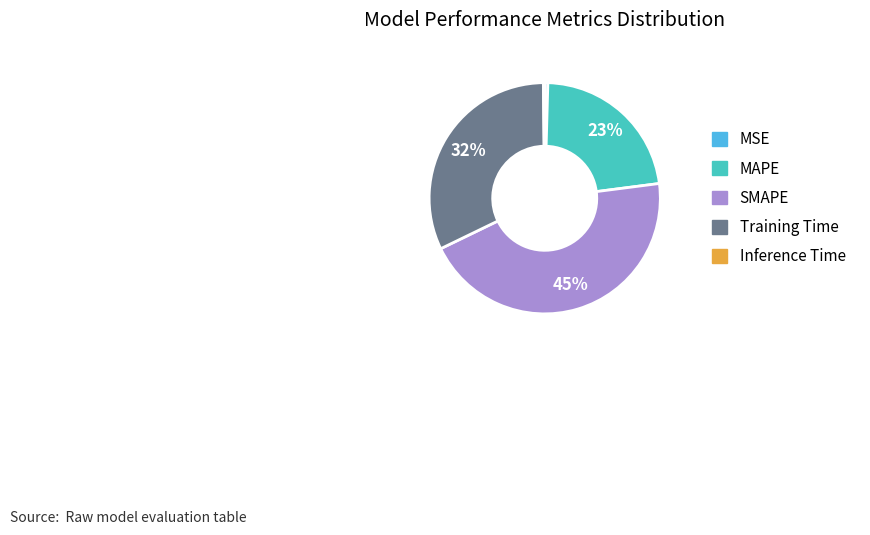

Does any single category account for the majority?

No